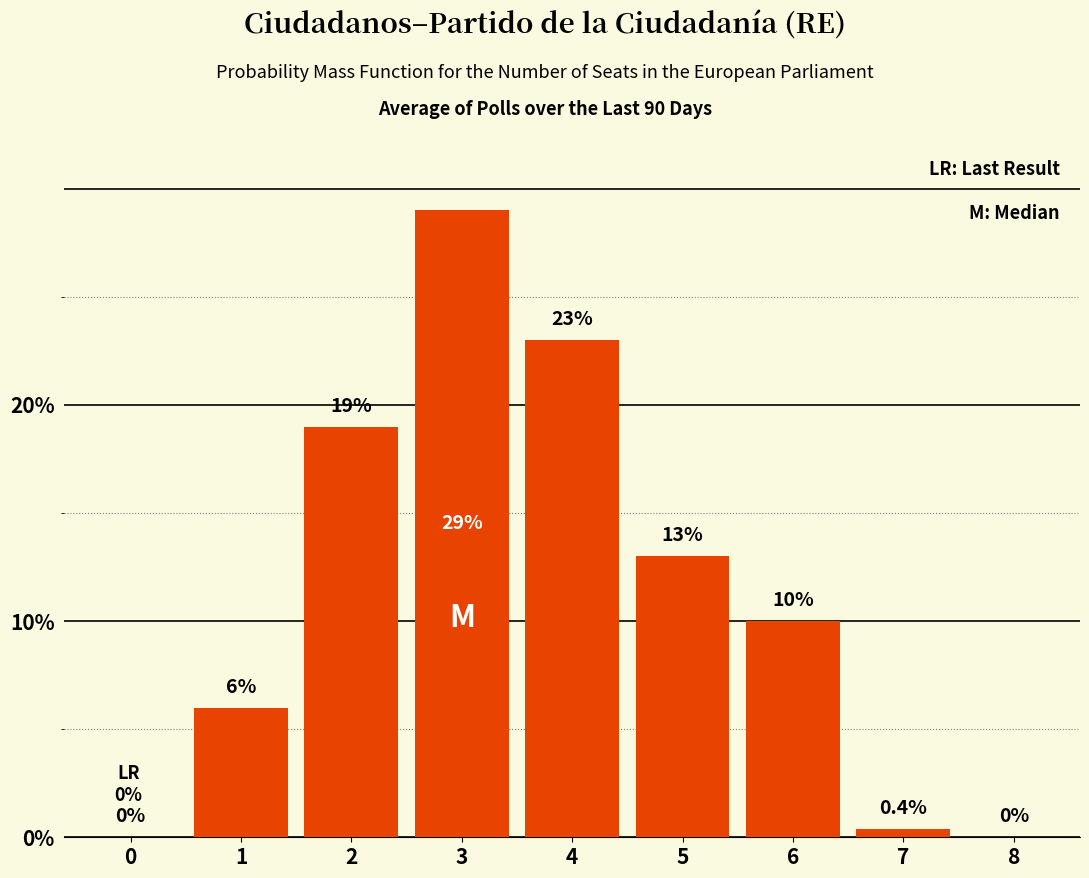

Which has a higher value, 4 or 6?

4